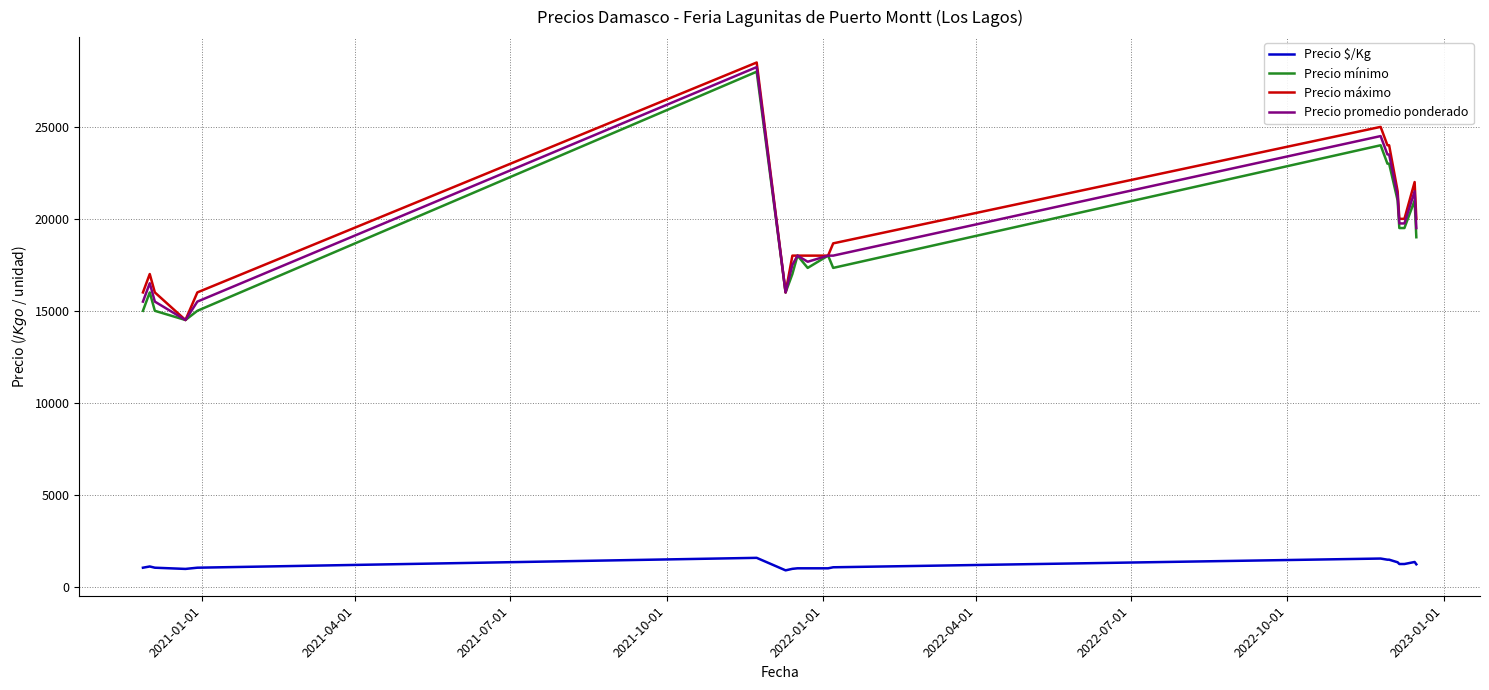

True or false: Precio $/Kg and Precio máximo intersect in this chart.

False